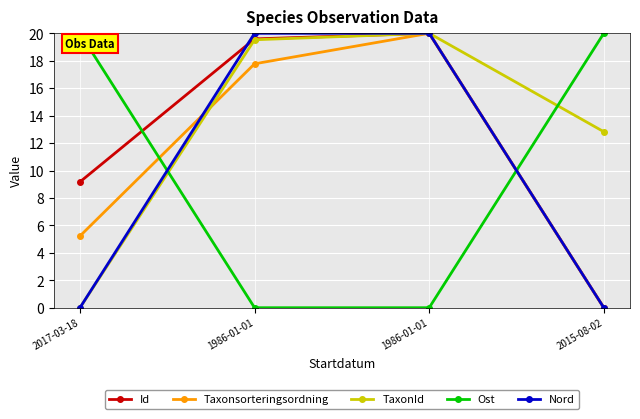

What is the total value across all series at 1986-01-01?

76.9